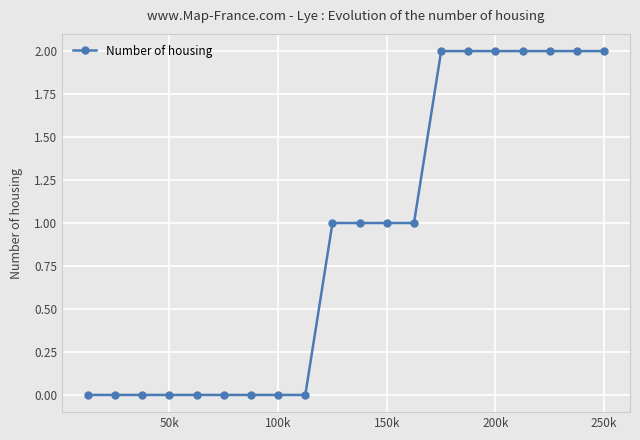

What is the sum of all values?

18